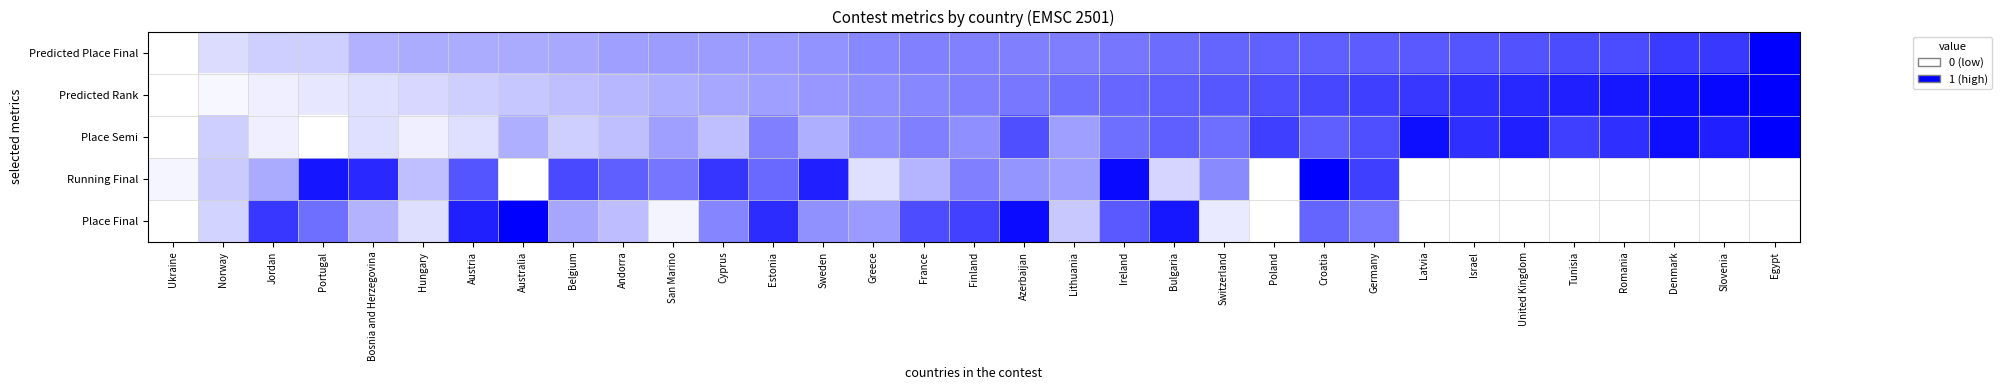

Which label corresponds to the largest value in the chart?

Egypt